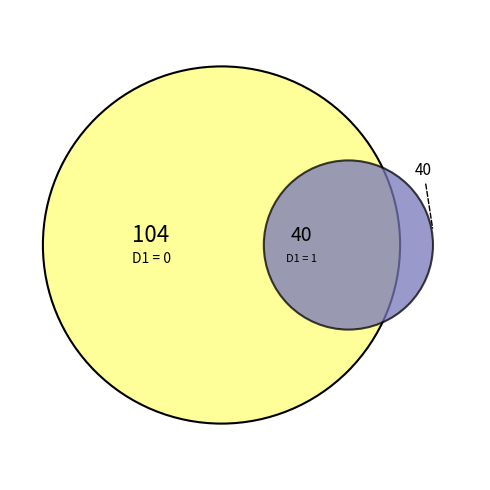

Which slice is the smallest?

1